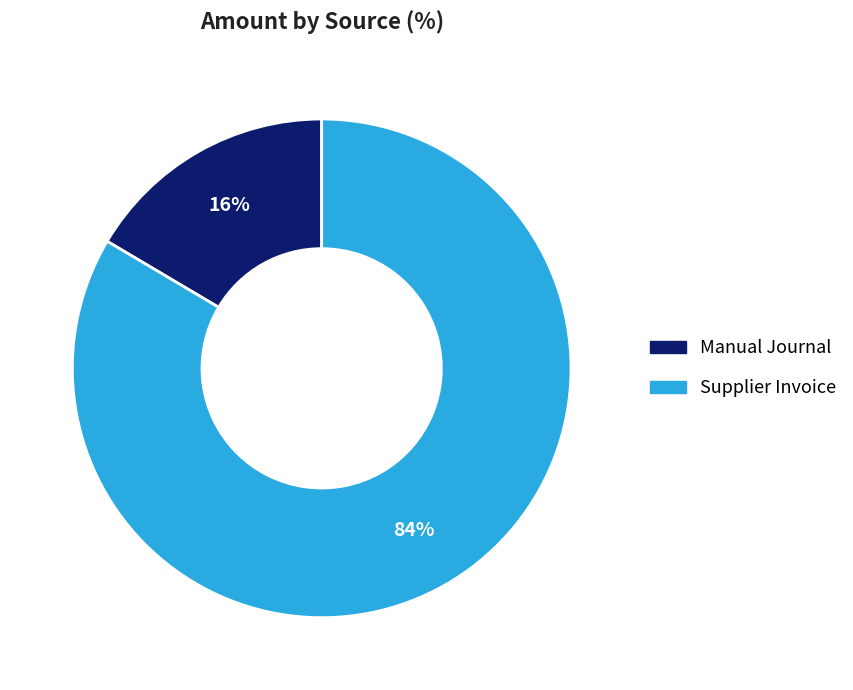

Rank the categories by value from highest to lowest.

Supplier Invoice, Manual Journal